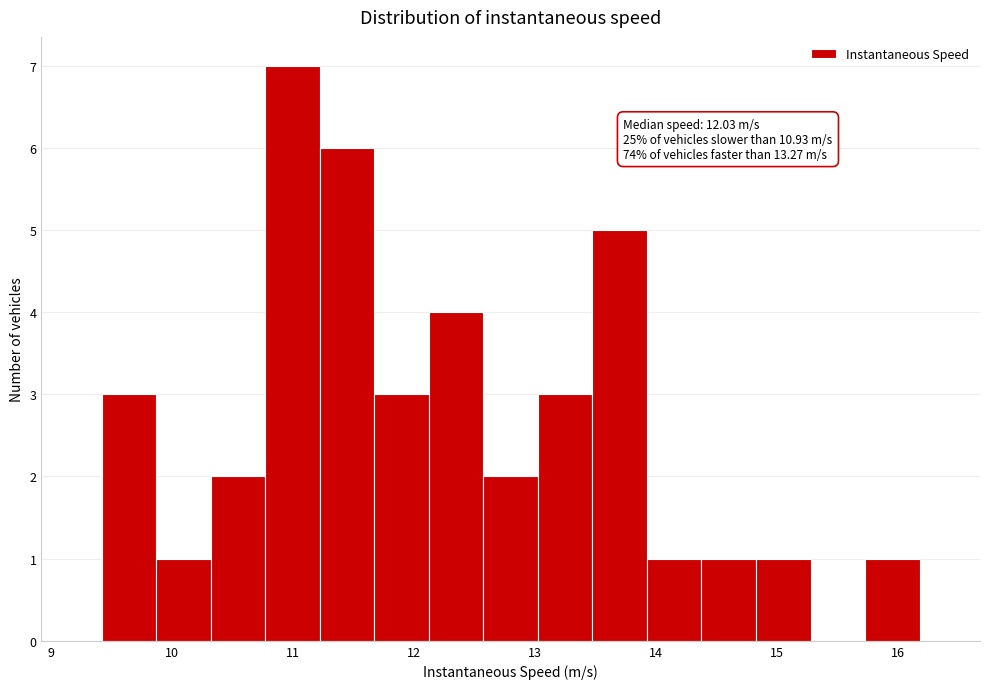

Which range on the x-axis has the tallest bar?

10.8 to 11.2